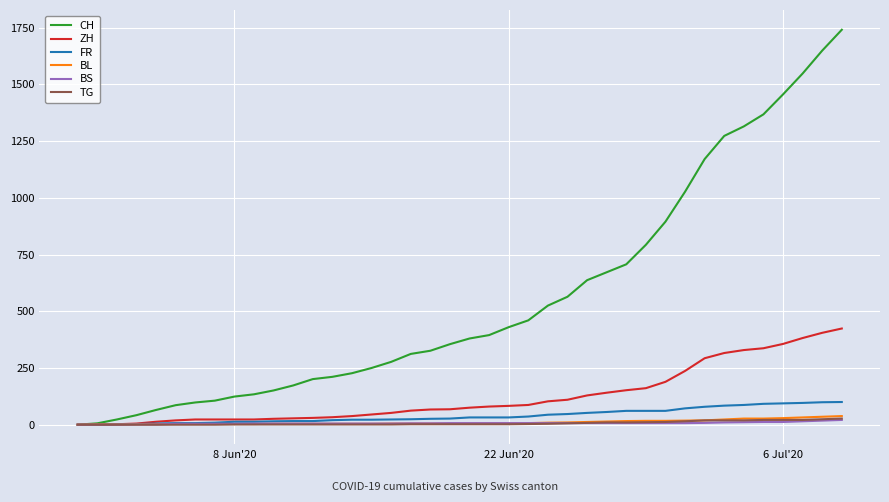

Which series has the widest spread of values?

CH